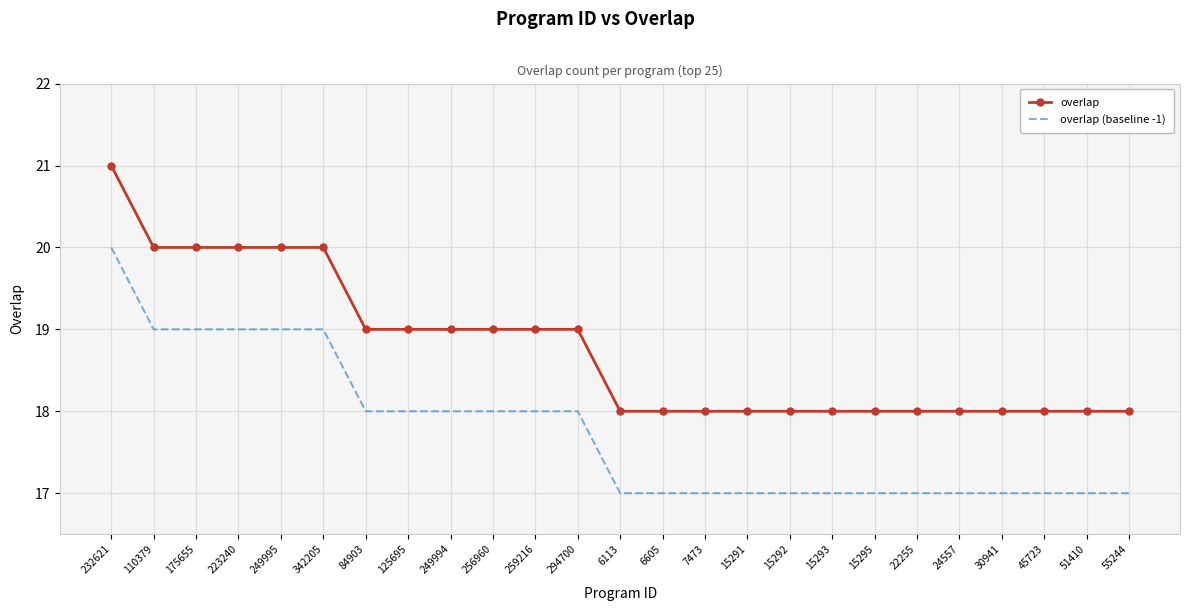

What is the difference between the second highest and second lowest values in the overlap series?

2